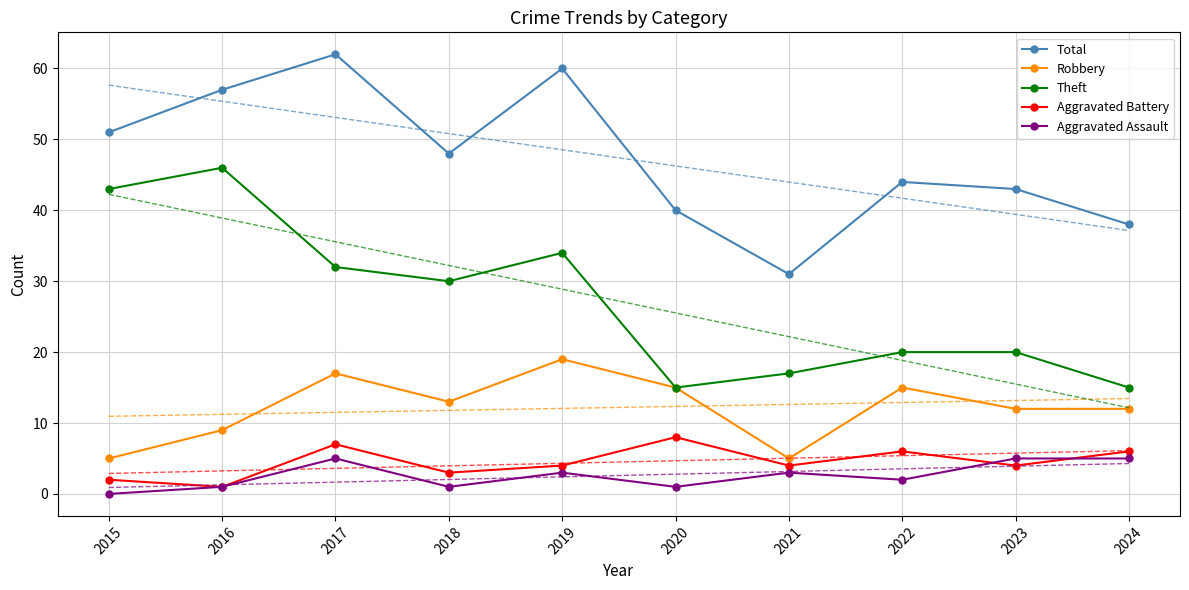

Which label corresponds to the largest value in the chart?

2017